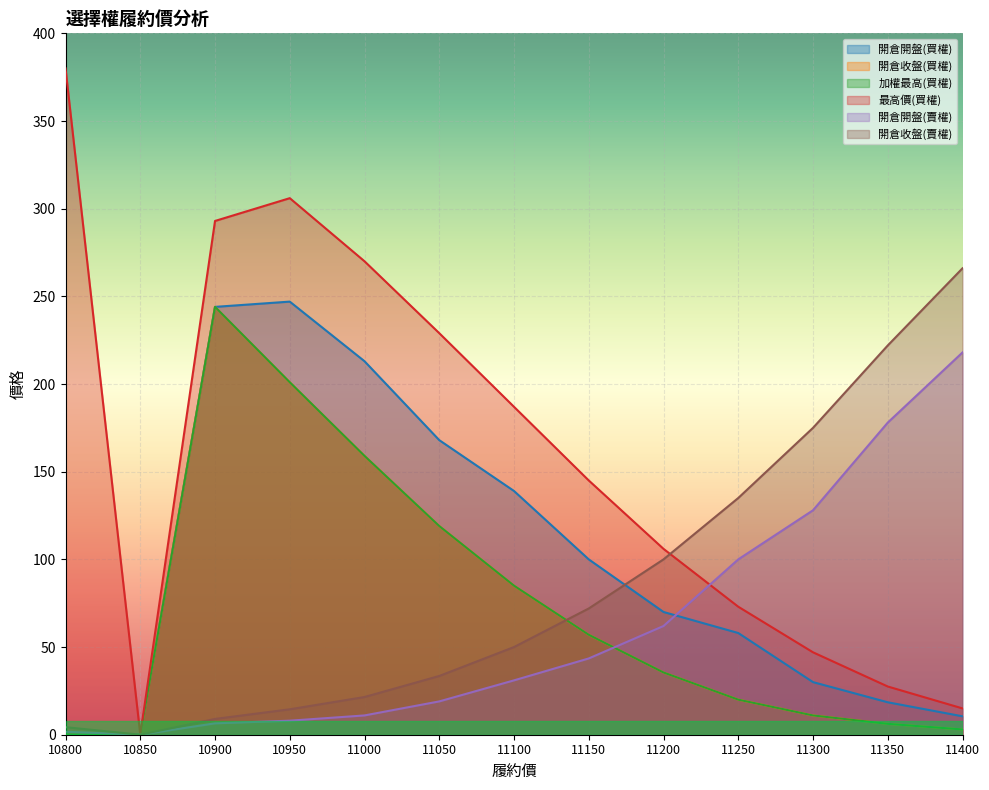

How many interior local peaks does the 開倉開盤(買權) series have?

1